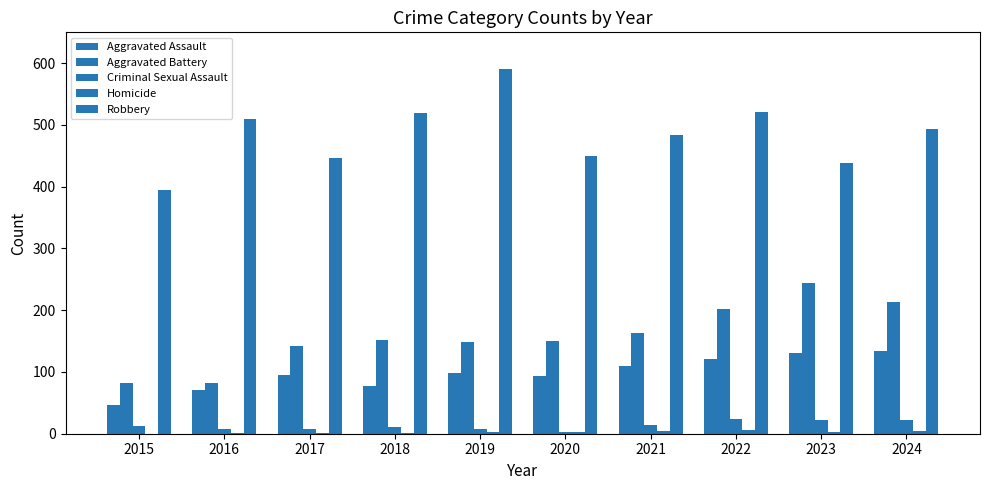

What is the value of the Homicide bar at the 2nd from the left?

1